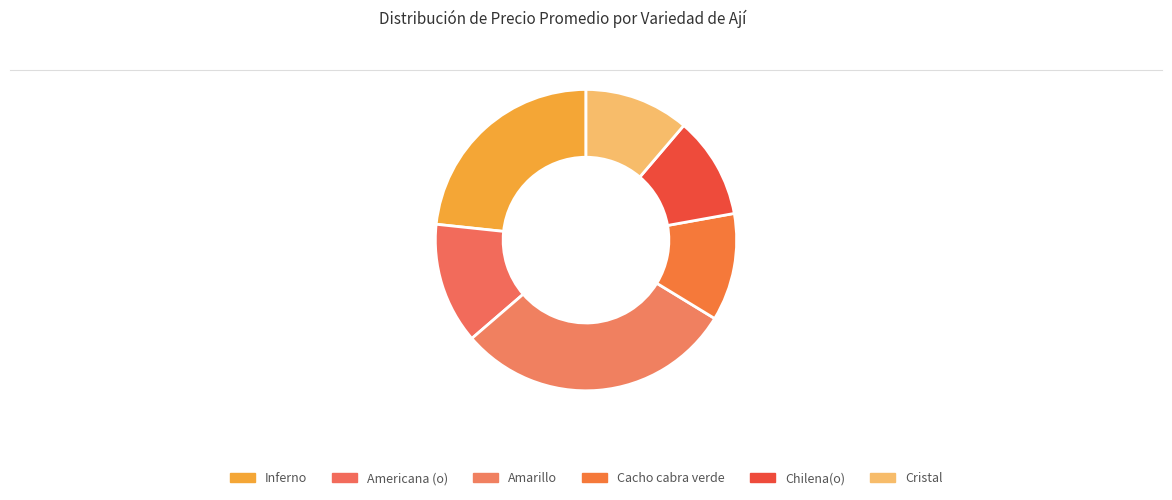

What percentage is the Cristal slice, to the nearest percent?

11%